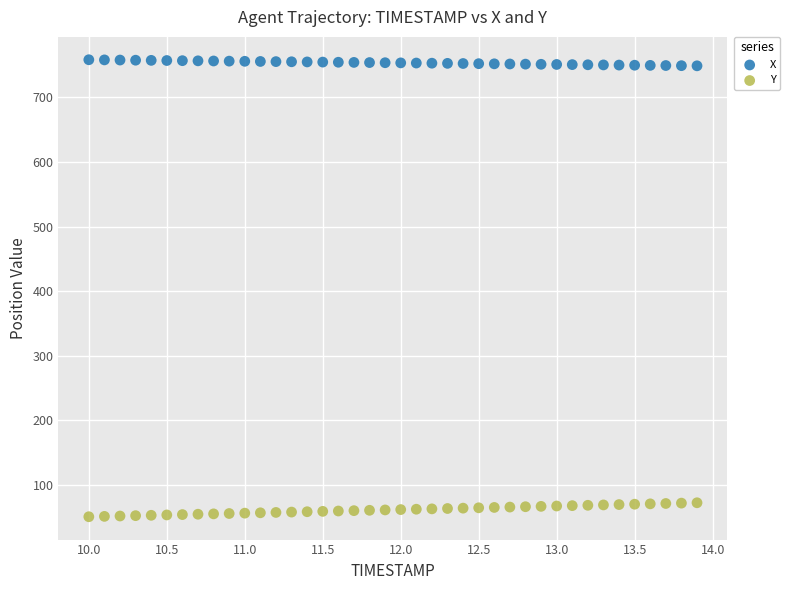

What are all the series names shown in the legend?

X, Y